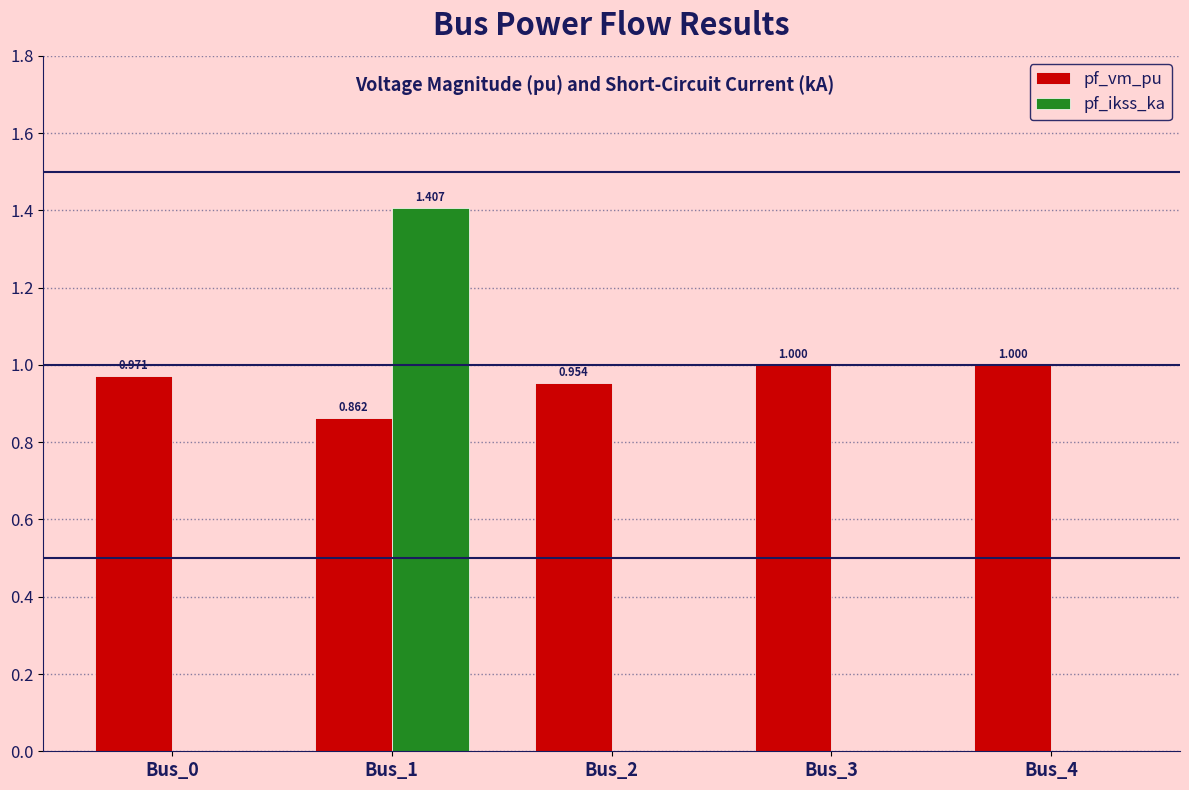

Which series changed the most between Bus_0 and Bus_3?

pf_vm_pu